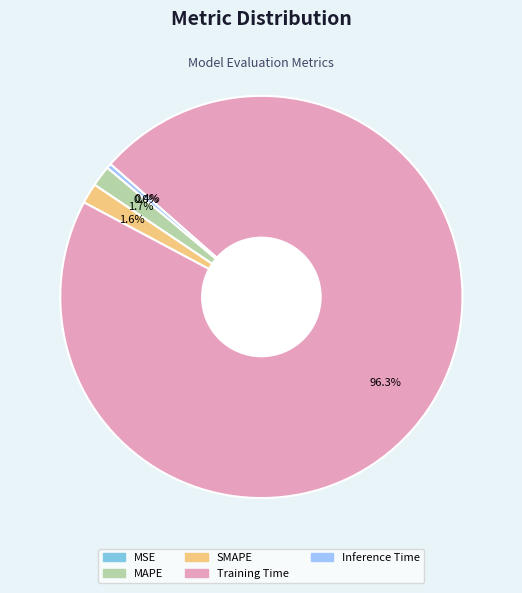

What percentage is the MAPE slice, to the nearest percent?

2%